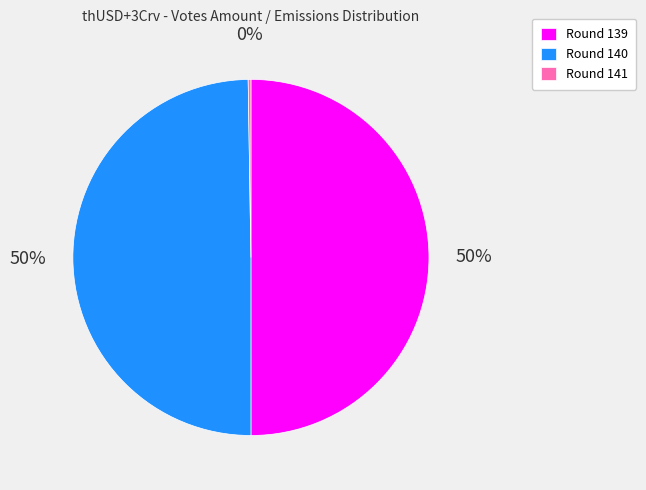

The Round 140 slice represents 62% of the pie. True or false?

False